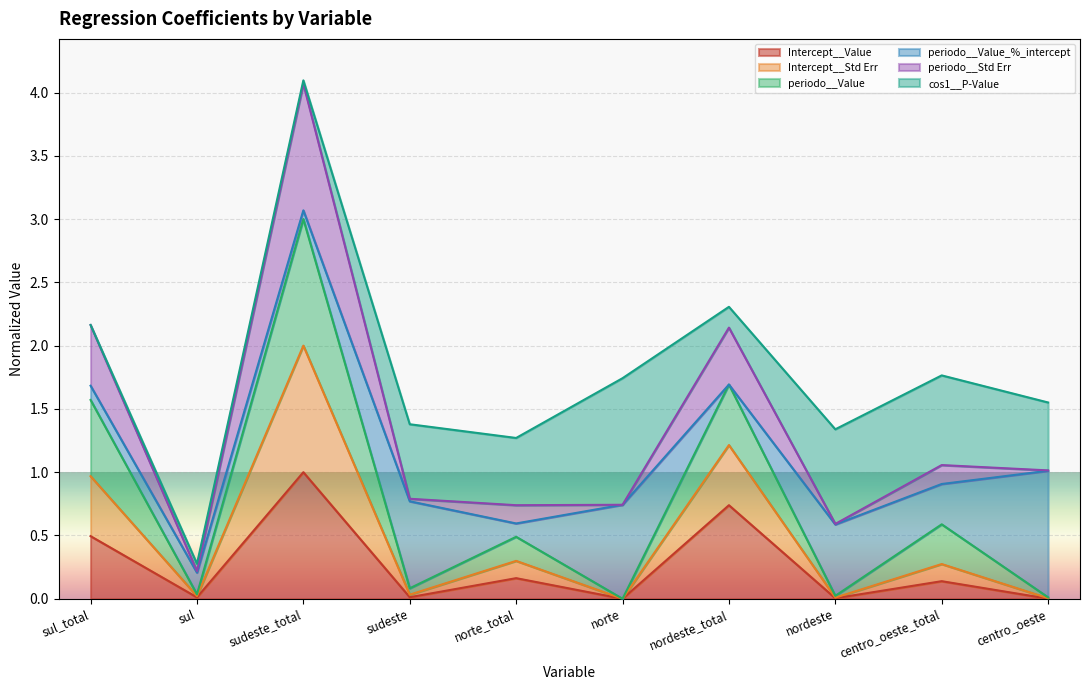

What is the highest value of the Intercept__Value series?

1.0